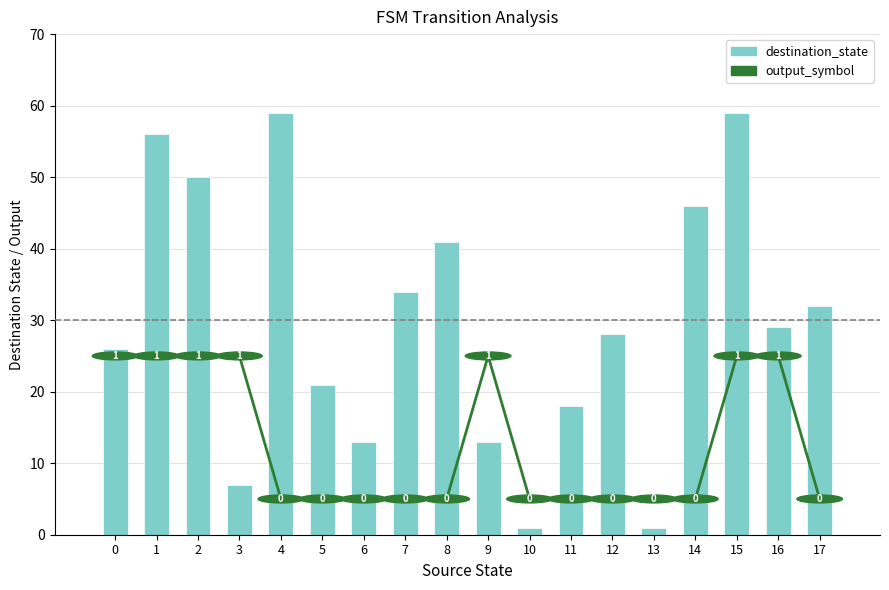

Approximately how many times larger is the value at 13 compared to 11?

0.1